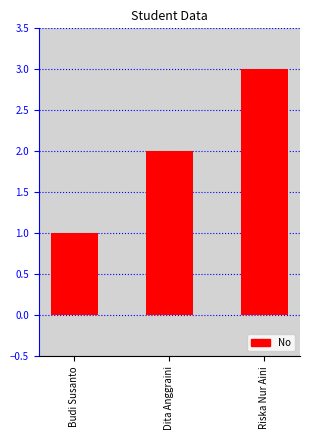

How many categories are shown in the chart?

3